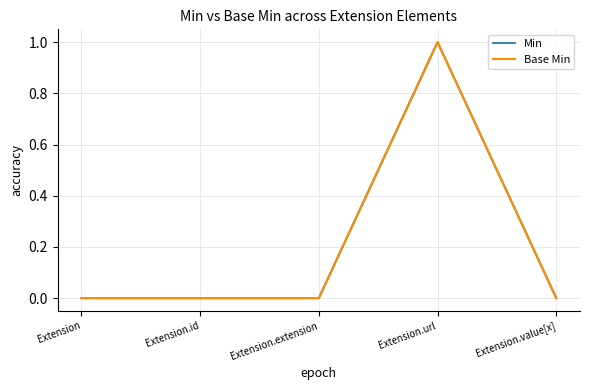

Is this an area chart (filled region under the line)?

No